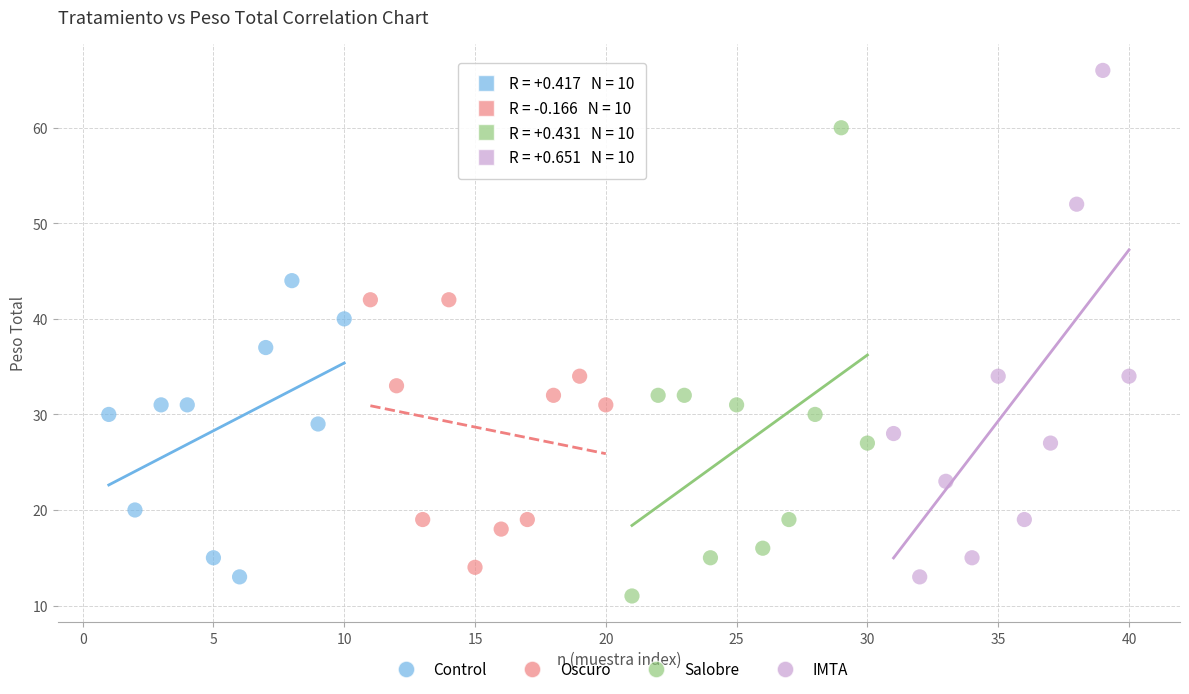

Which series contains the lowest Y value?

Salobre